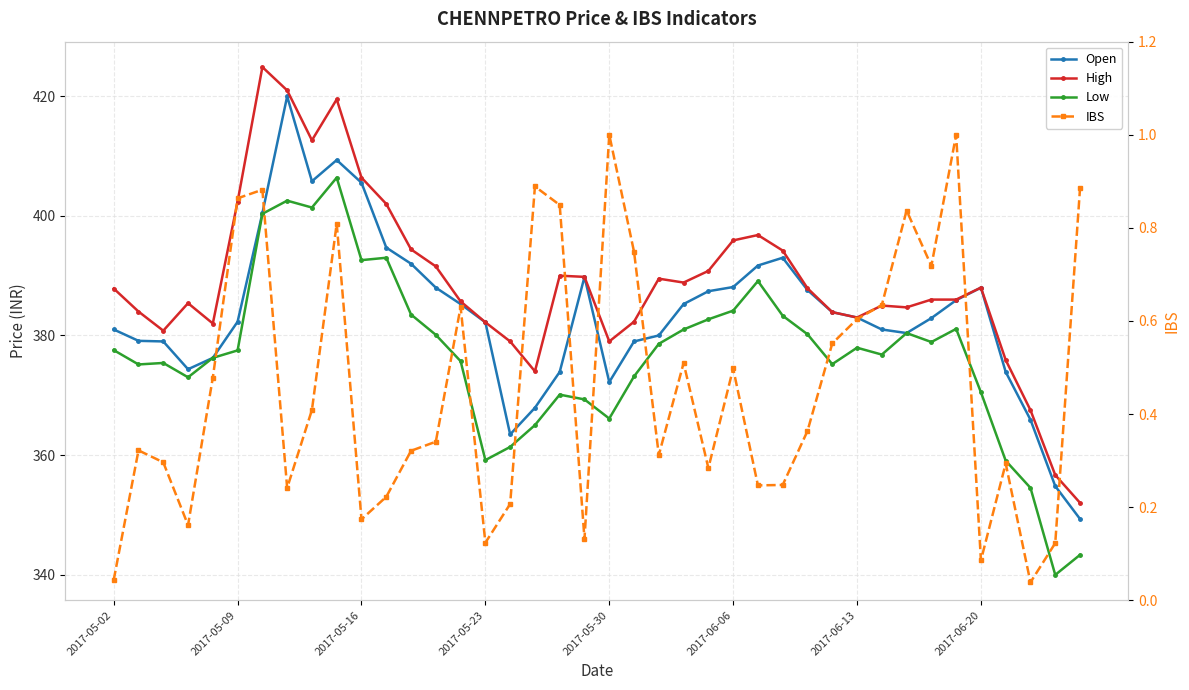

Does the chart display data point markers on the line(s)?

Yes